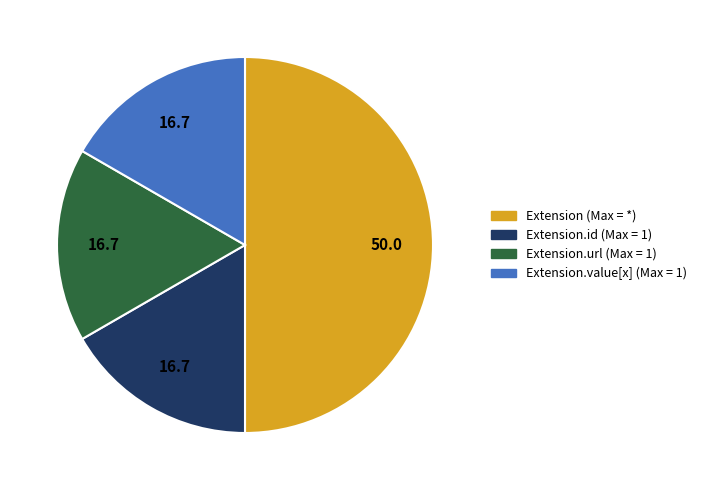

Is there any slice that represents more than half of the pie?

No